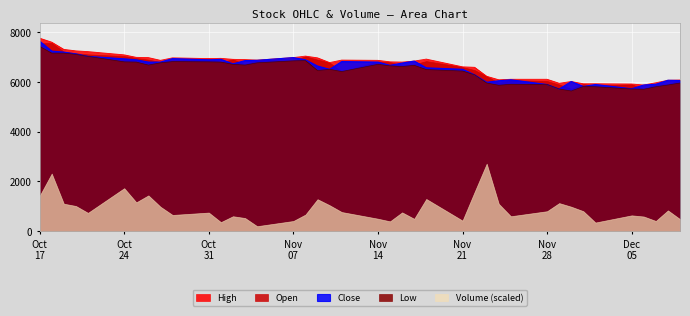

At which category is the sum across all series the highest?

Oct
17